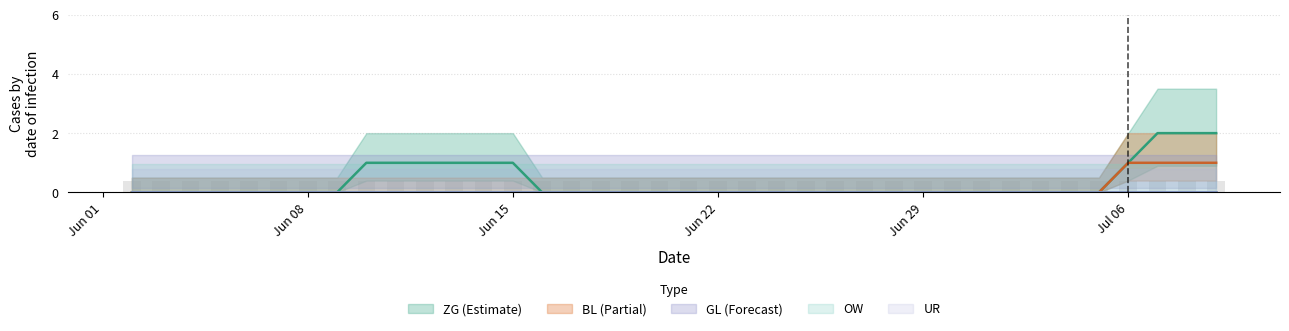

Is it true that ZG equals -1 at 22?

False